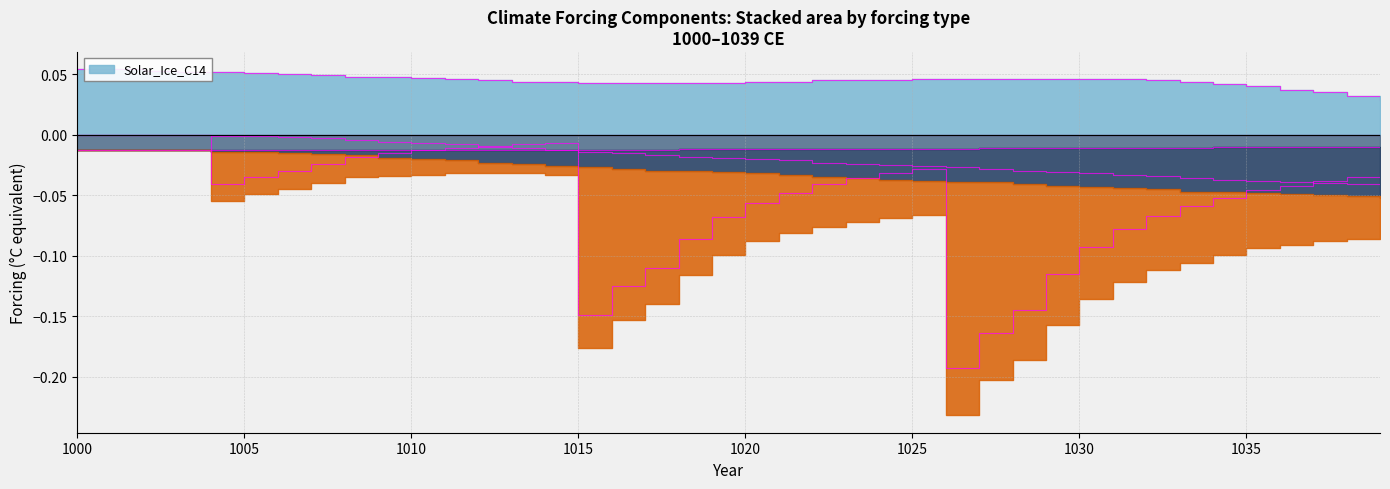

True or false: Solar_Ice_C14 and Solar_Be intersect in this chart.

False